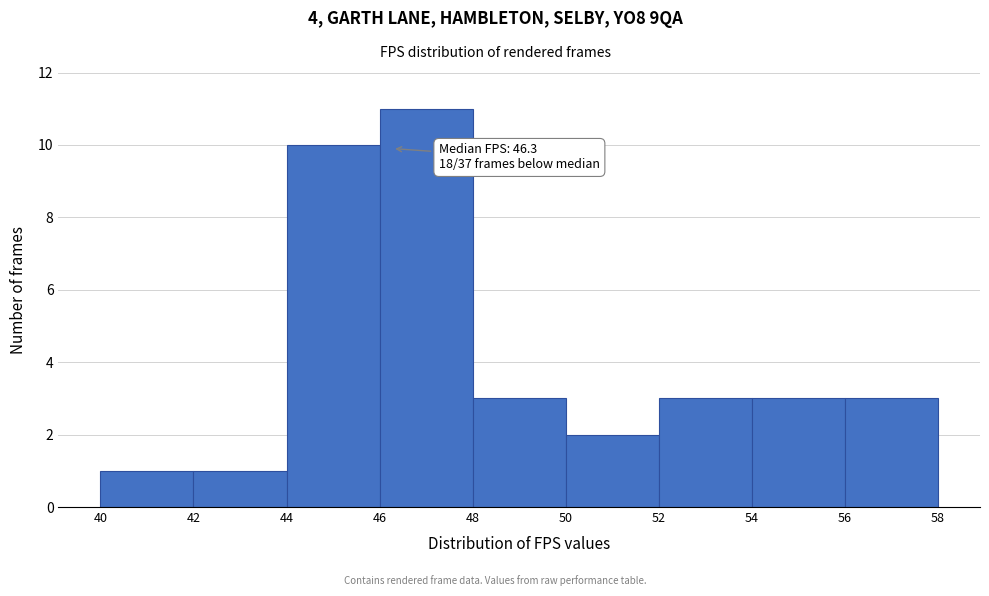

Which range on the x-axis has the tallest bar?

46 to 48